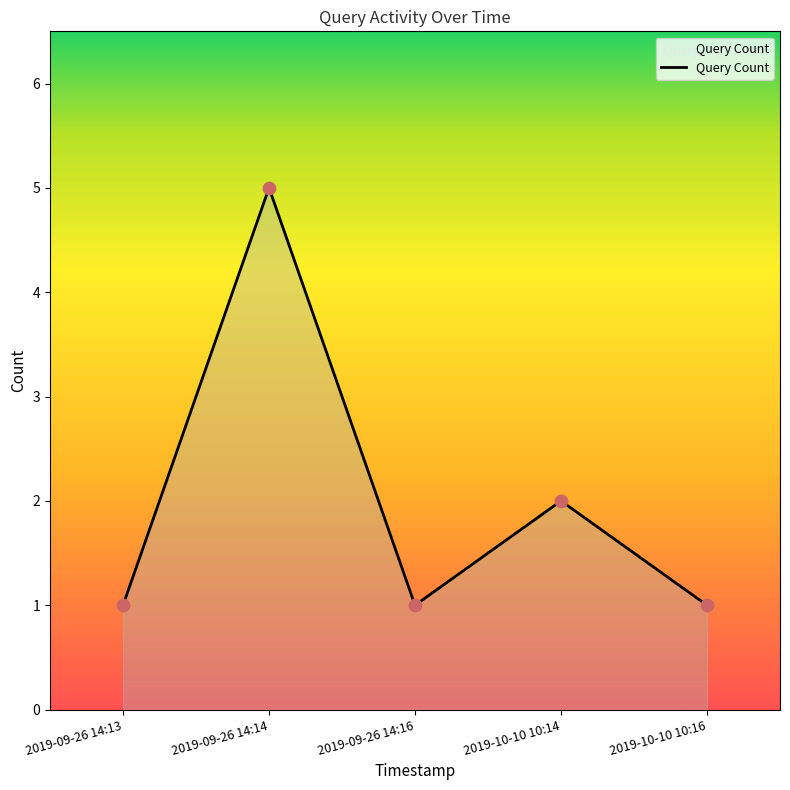

Between 2019-09-26 14:13 and 2019-09-26 14:14, which is larger?

2019-09-26 14:14